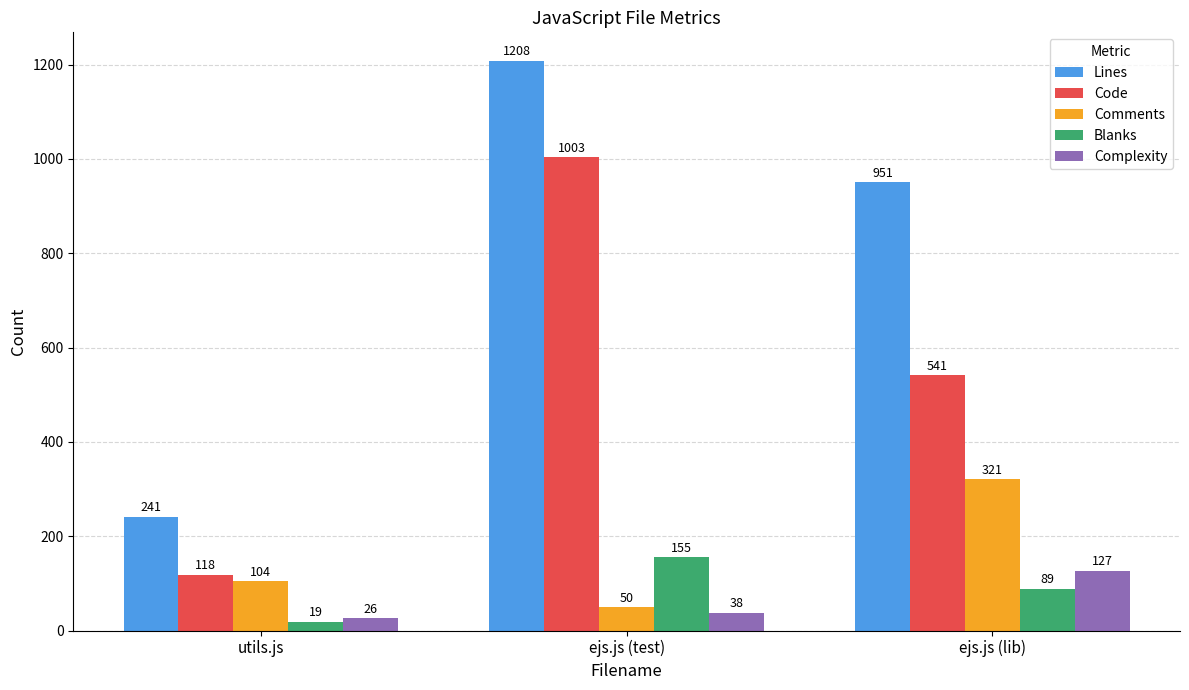

Which series has the largest total across all categories?

Lines